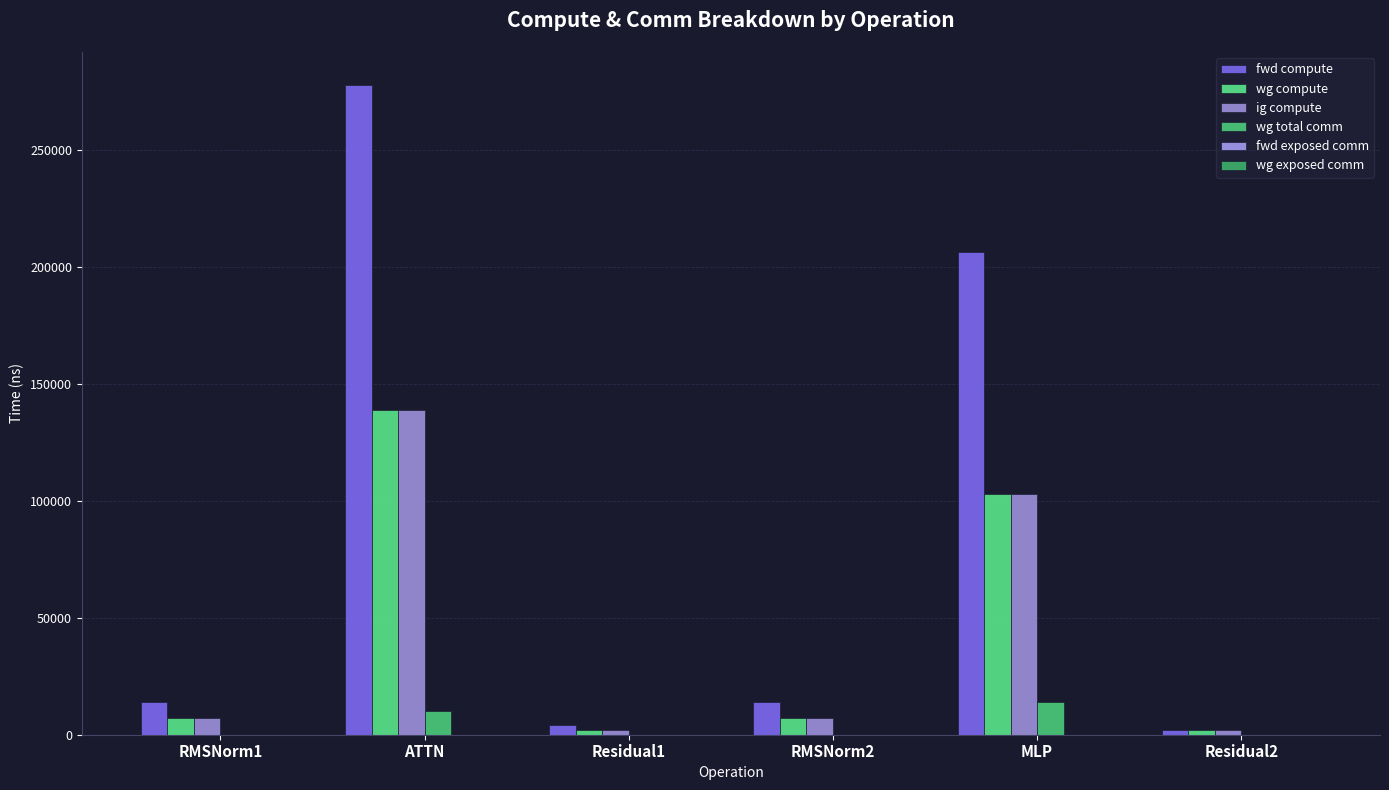

What is the value of the wg compute bar at the 6th from the left?

2049.0